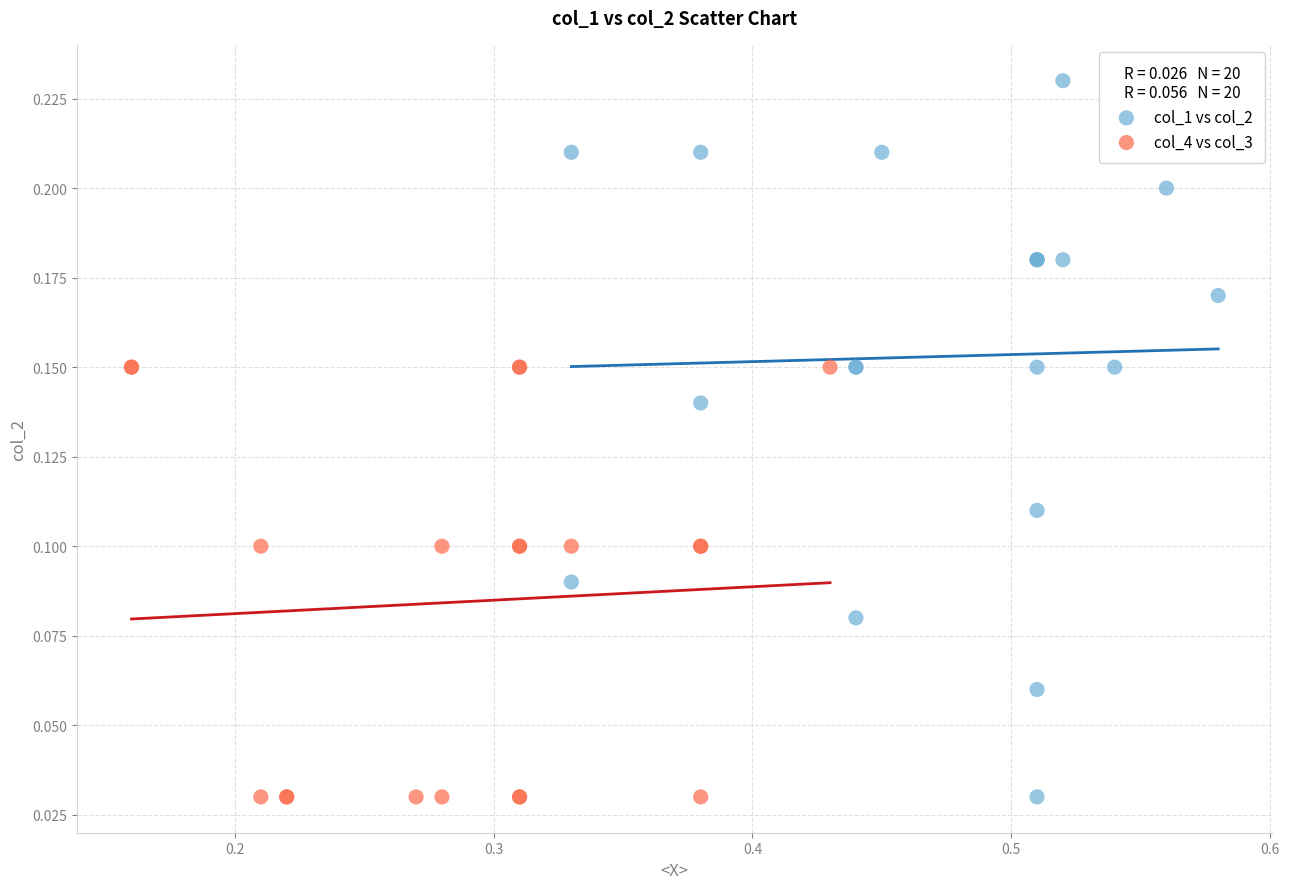

Which series reaches the maximum Y coordinate?

col_1 vs col_2